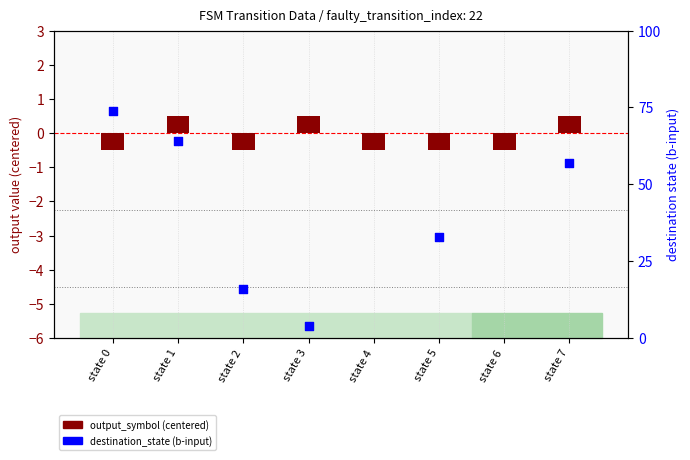

Which series reaches the minimum Y coordinate?

output_symbol (centered)